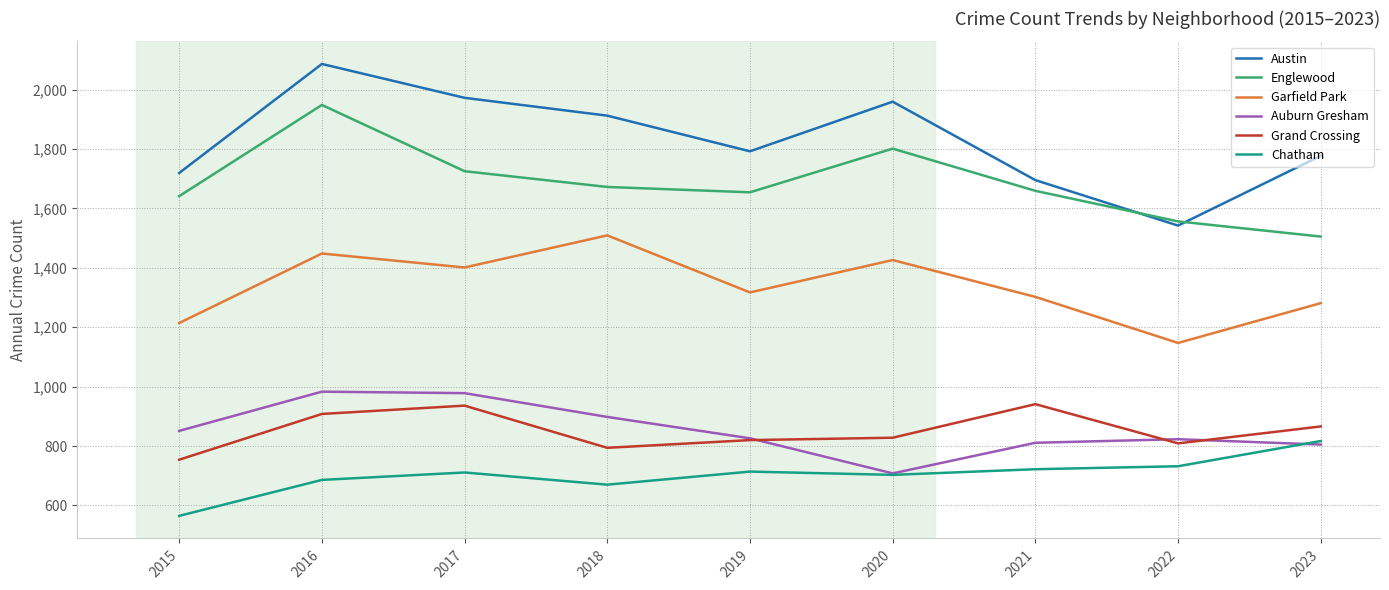

At which category is the sum across all series the highest?

2016